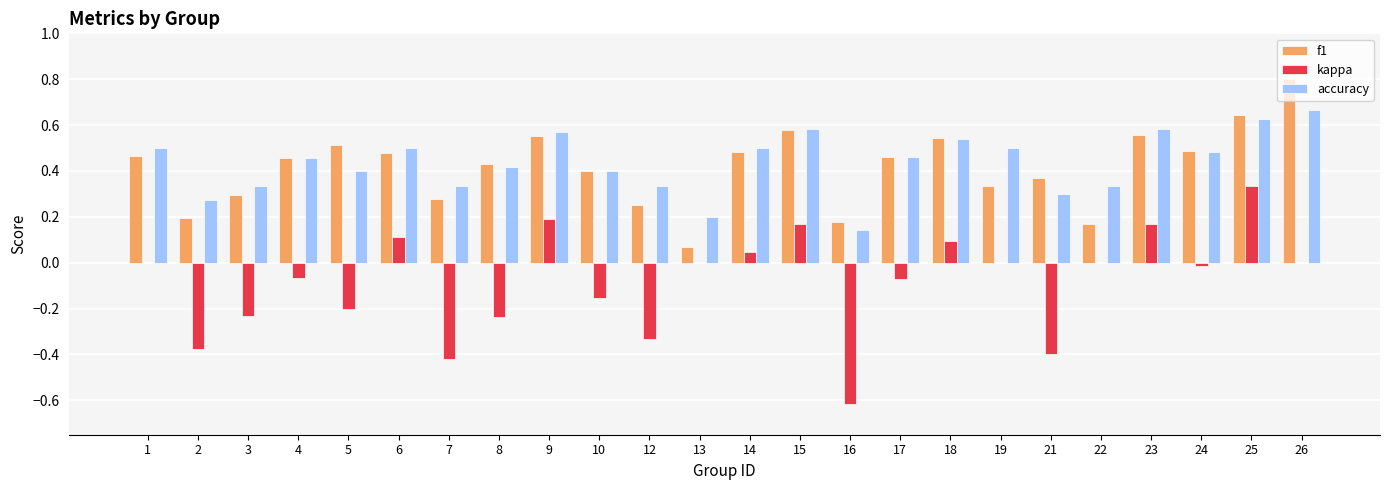

The value of accuracy at 21 is 0.5. True or false?

False